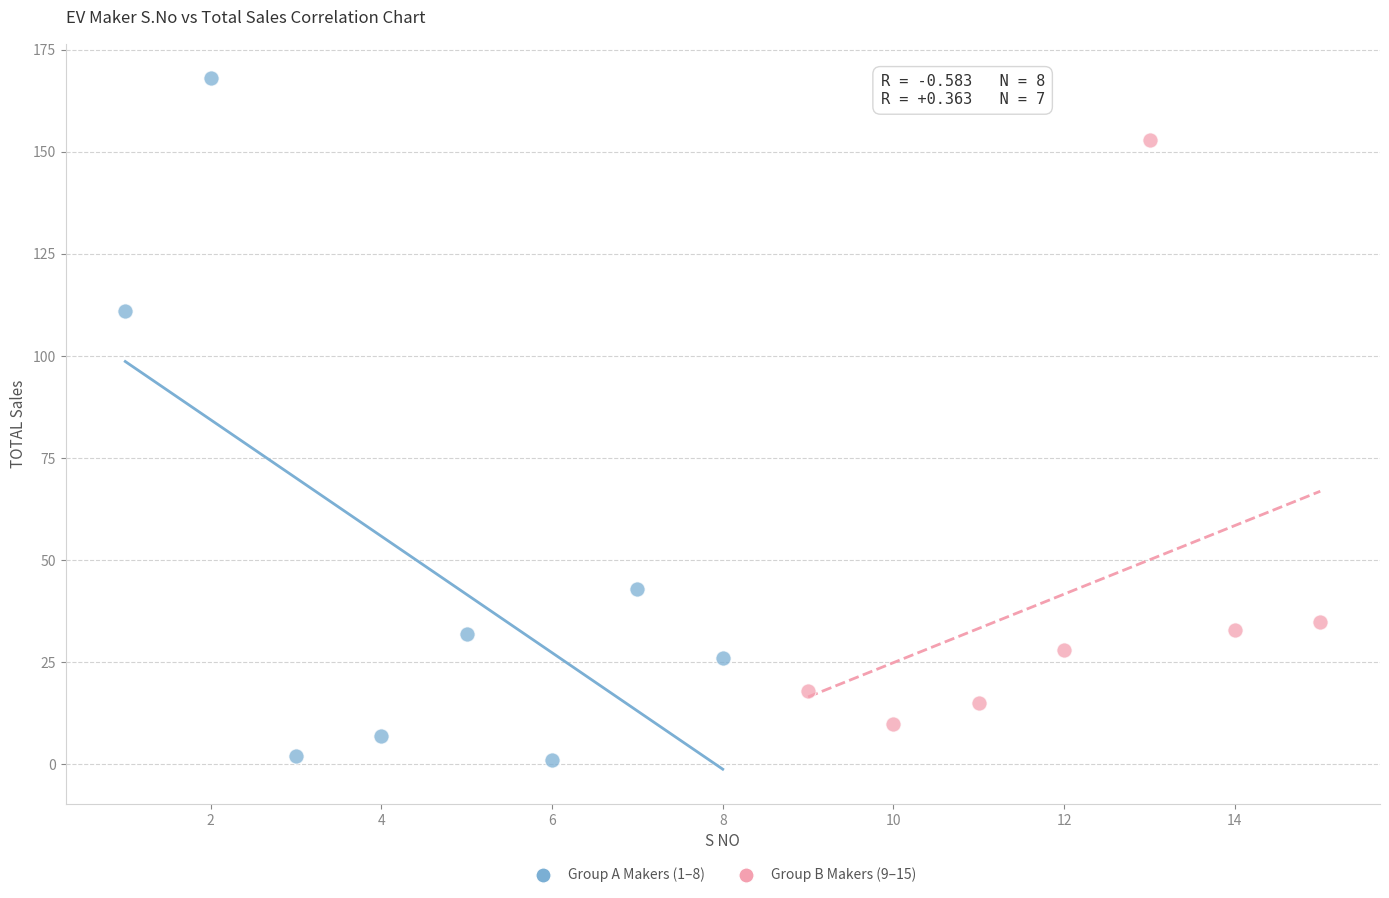

Which series contains the highest Y value?

Group A Makers (1–8)